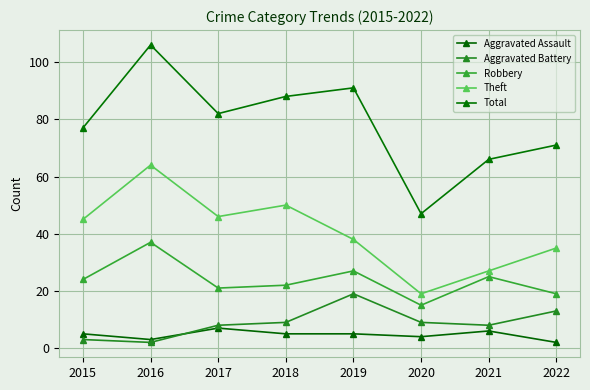

At which category does the chart reach its minimum across all series?

2022